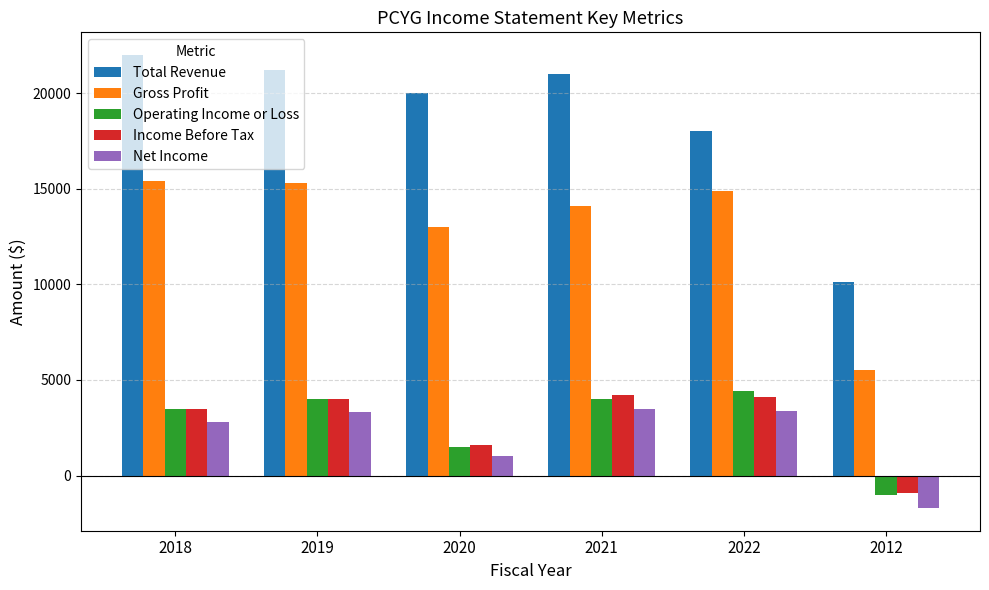

What is the sum of all Gross Profit values?

78200